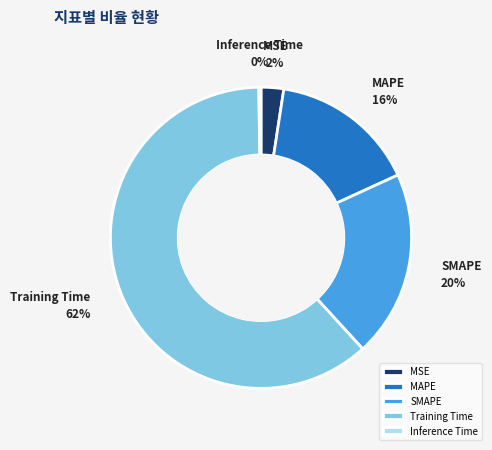

Which category accounts for the majority?

Training Time